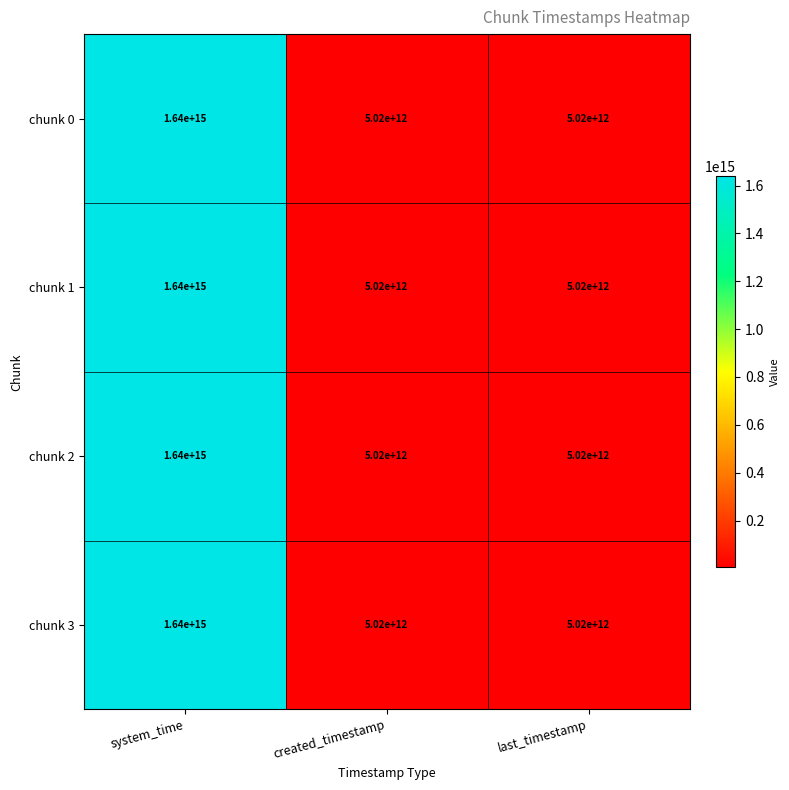

Is the value of chunk 3 at last_timestamp greater than the value of chunk 1 at system_time?

No